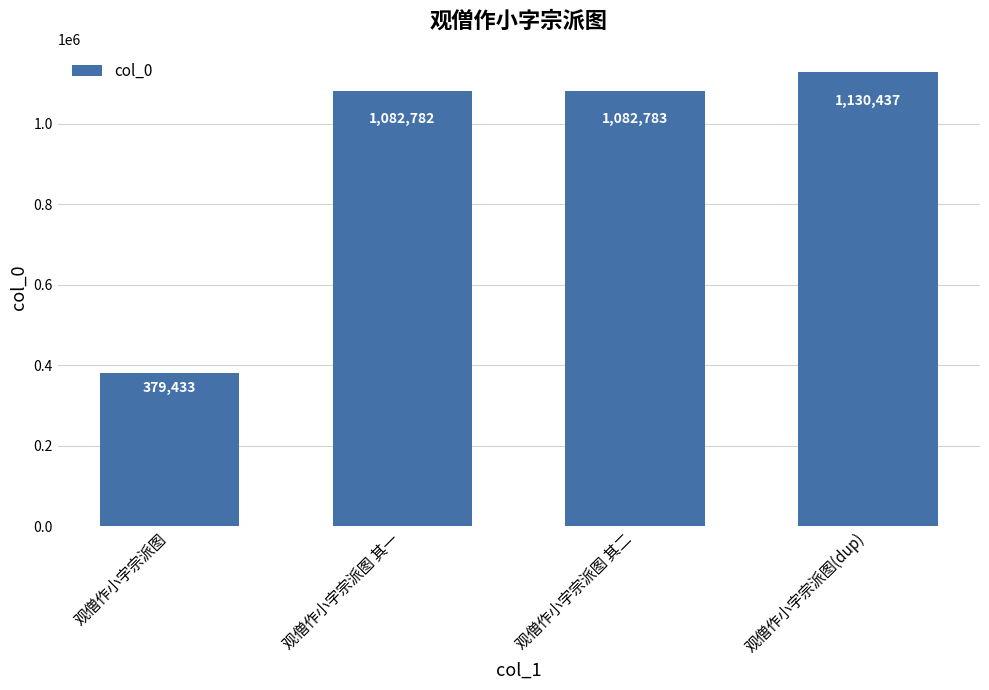

List the labels in order of value, largest first.

观僧作小字宗派图(dup), 观僧作小字宗派图 其二, 观僧作小字宗派图 其一, 观僧作小字宗派图